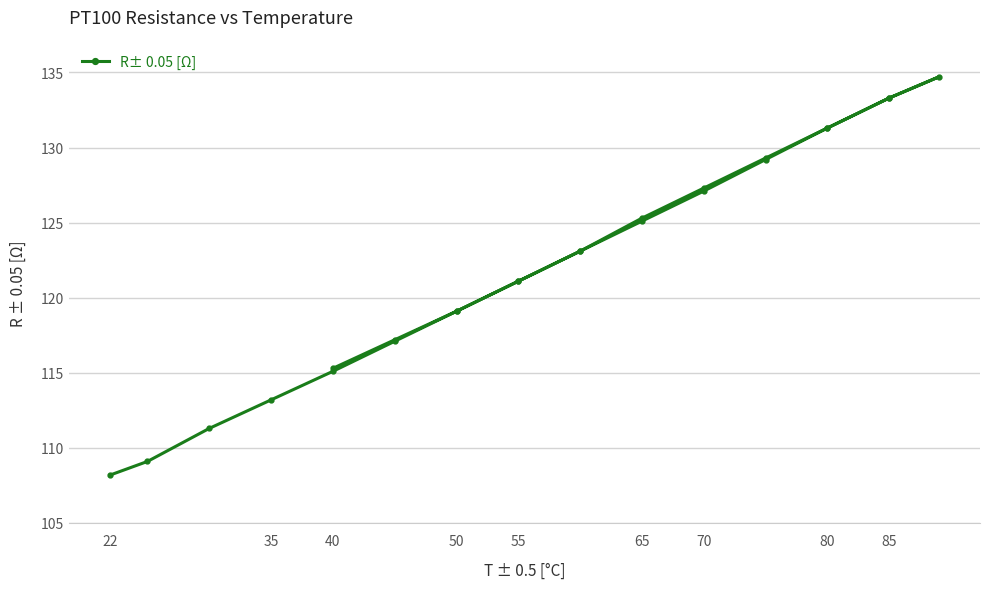

Which category has the lowest value across all series?

22